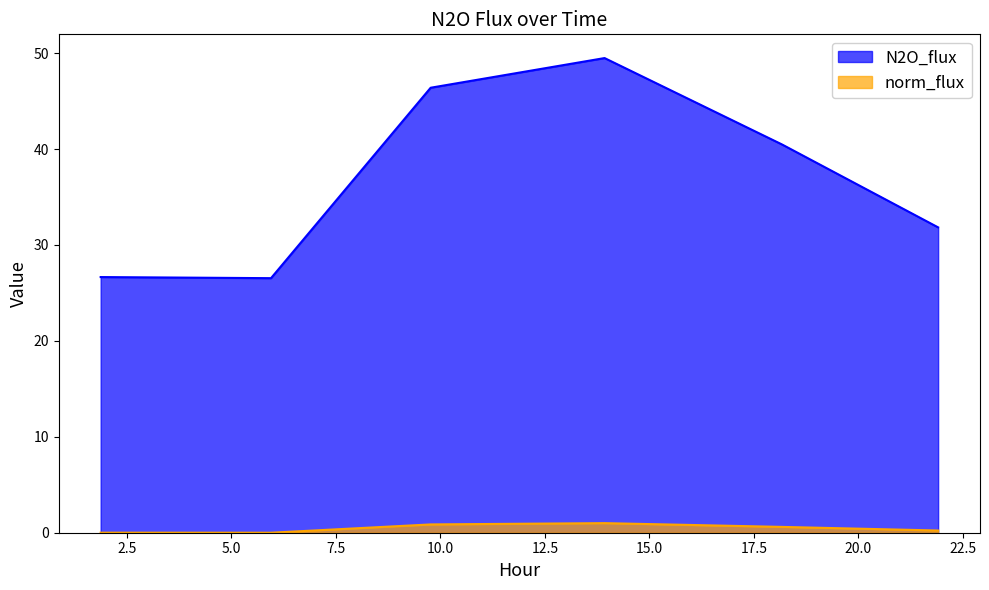

Between 21.905 and 9.766, which is larger?

9.766